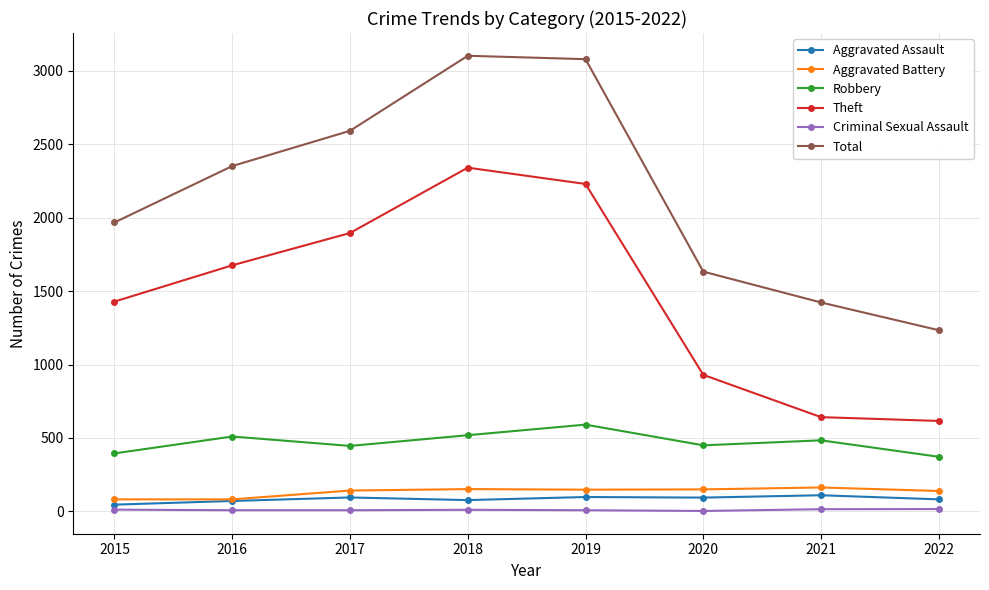

Does the chart display data point markers on the line(s)?

Yes